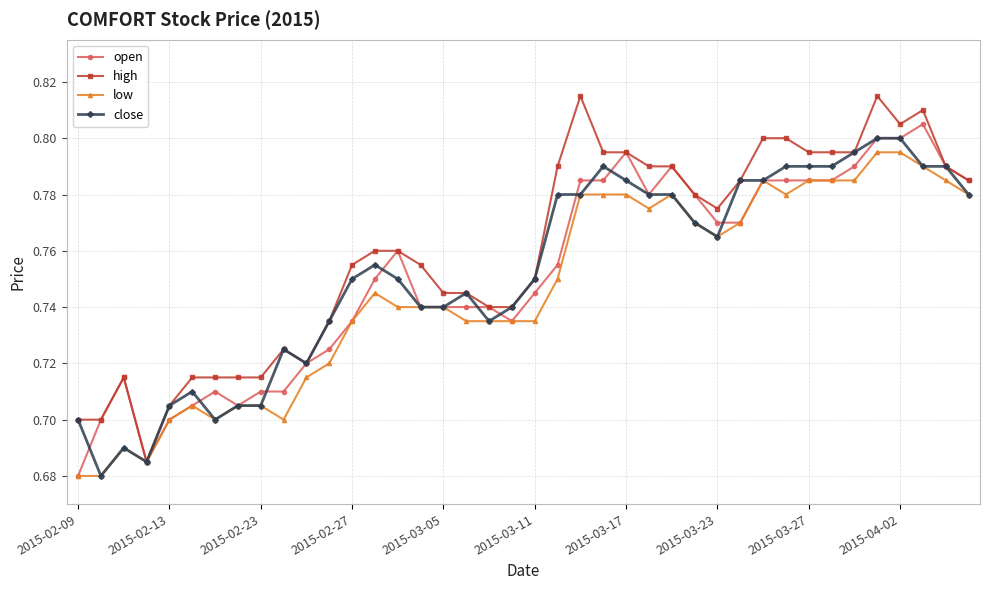

Does the chart display data point markers on the line(s)?

Yes